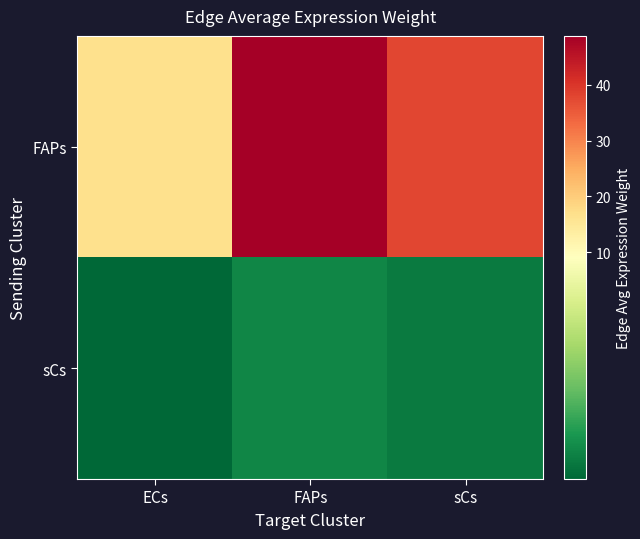

Which series has the widest spread of values?

FAPs